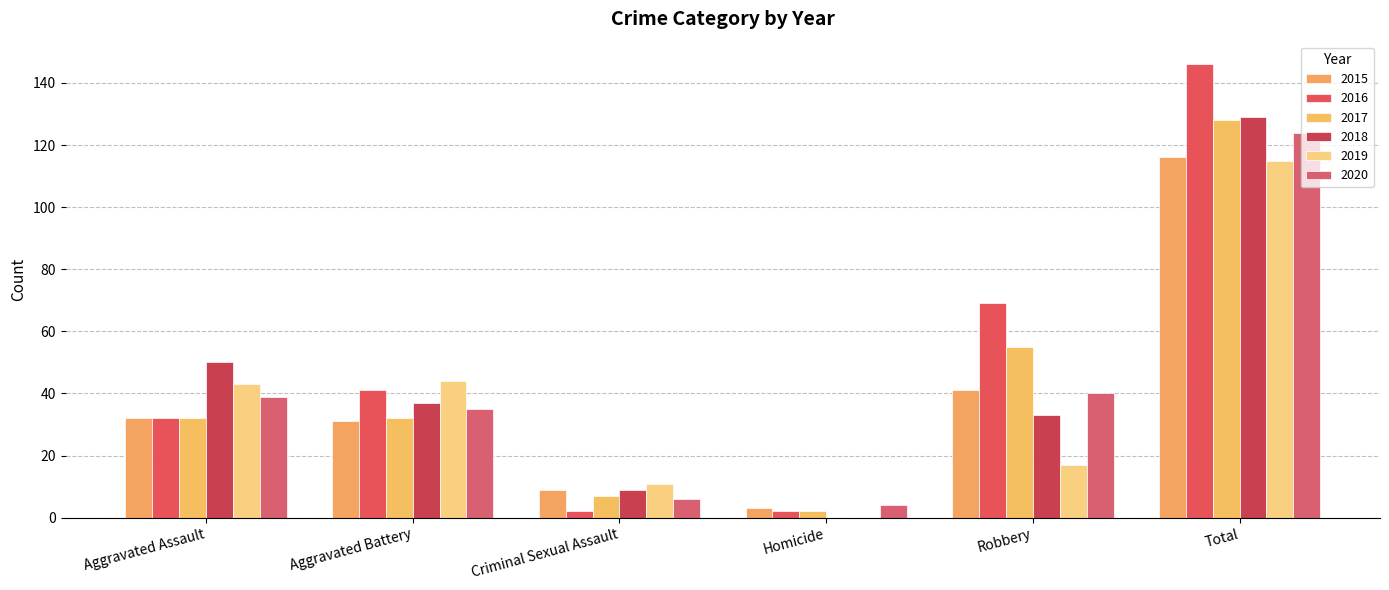

How many distinct data groups are displayed?

6